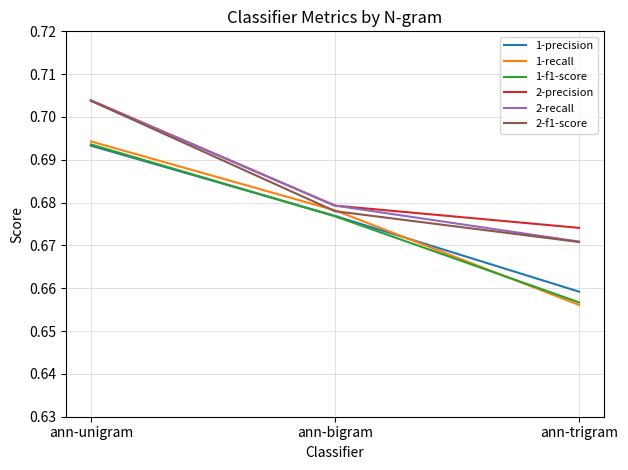

What is the sum of all 2-precision values?

2.1